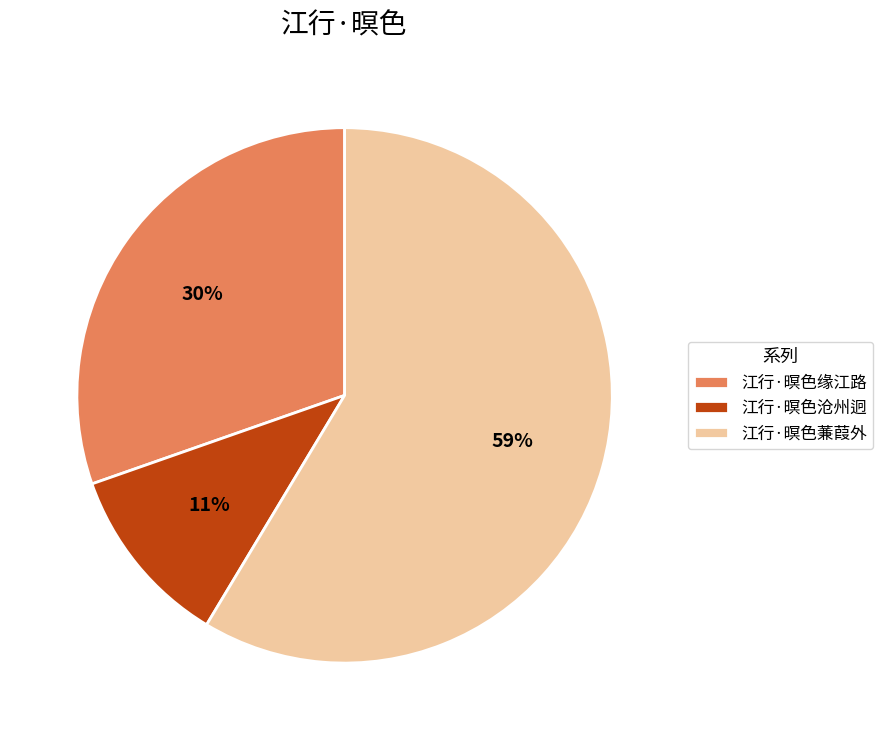

Which slice represents more than half of the pie?

江行·暝色蒹葭外